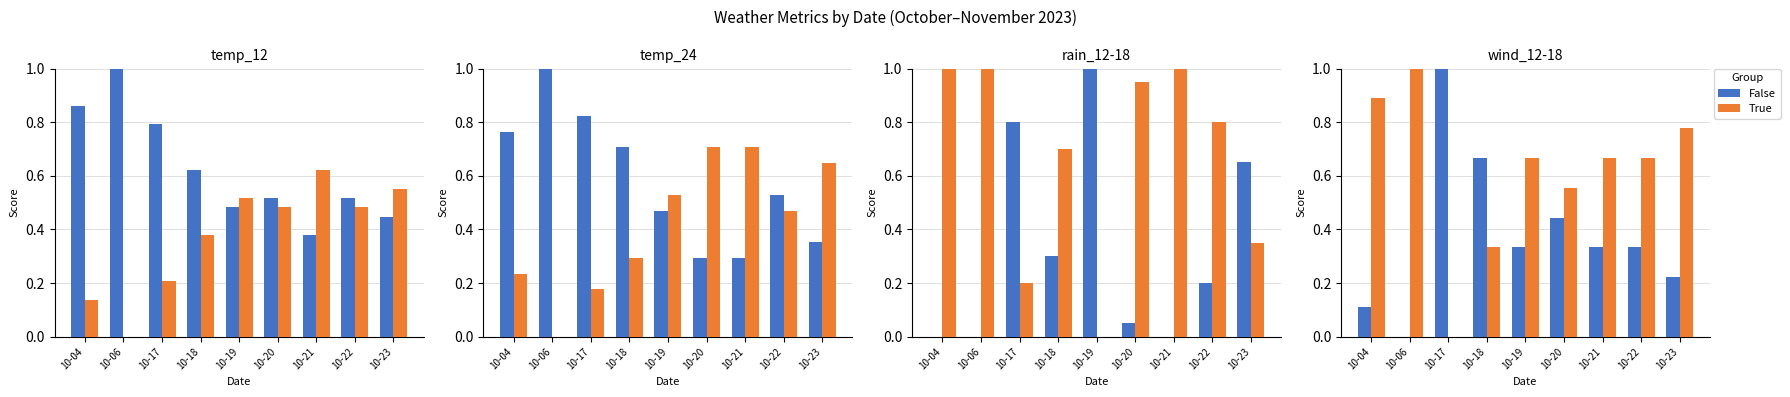

At 10-22, list the series in order from largest to smallest.

True, False